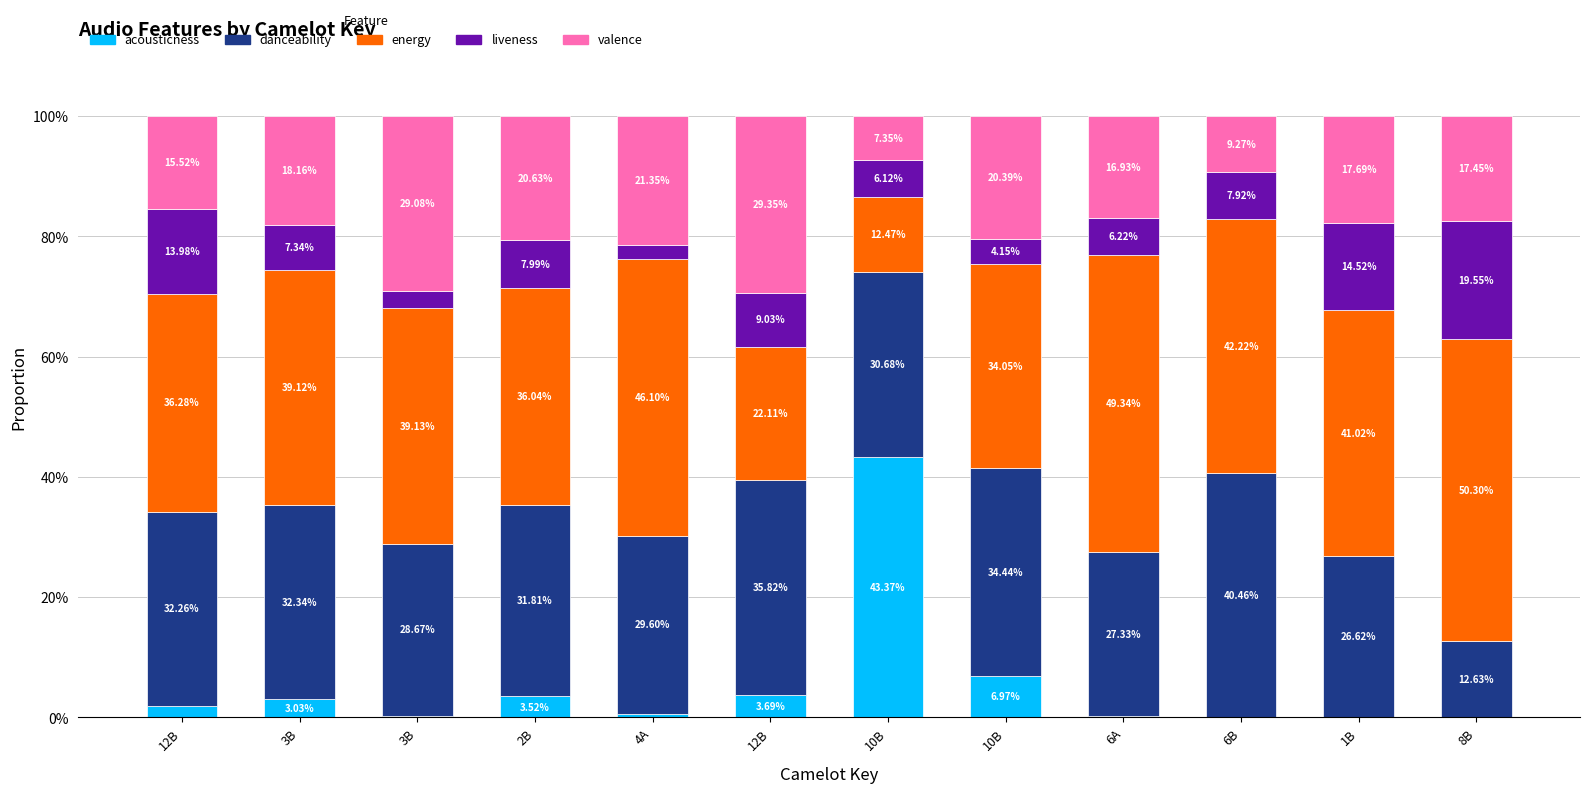

Where does the valence series first go above 18?

3B